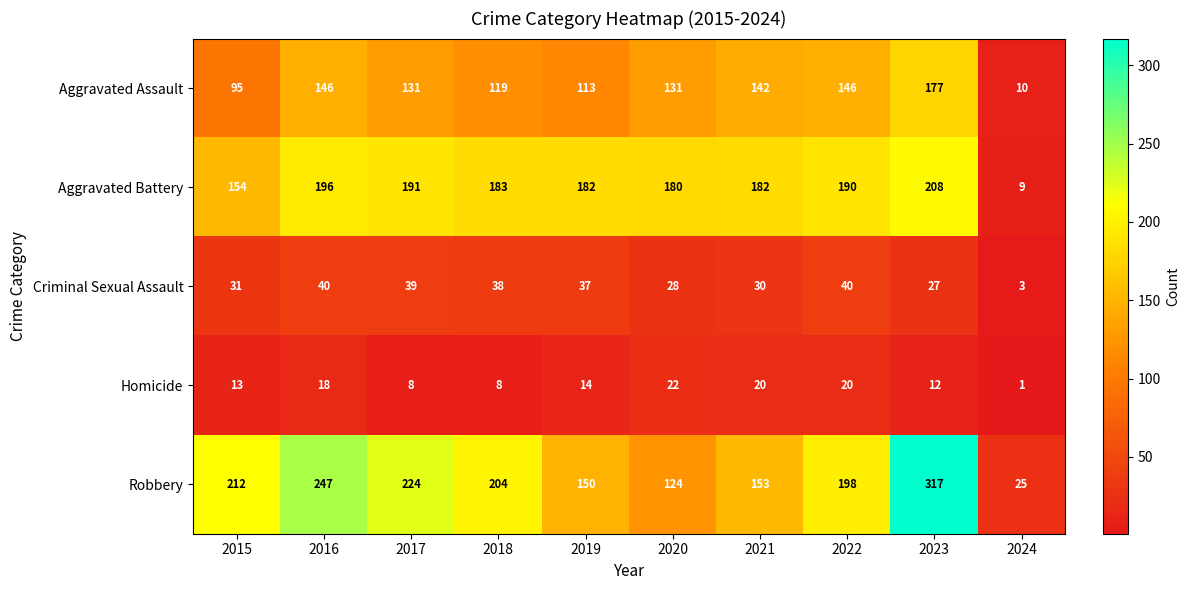

At which category is the sum across all series the highest?

2023